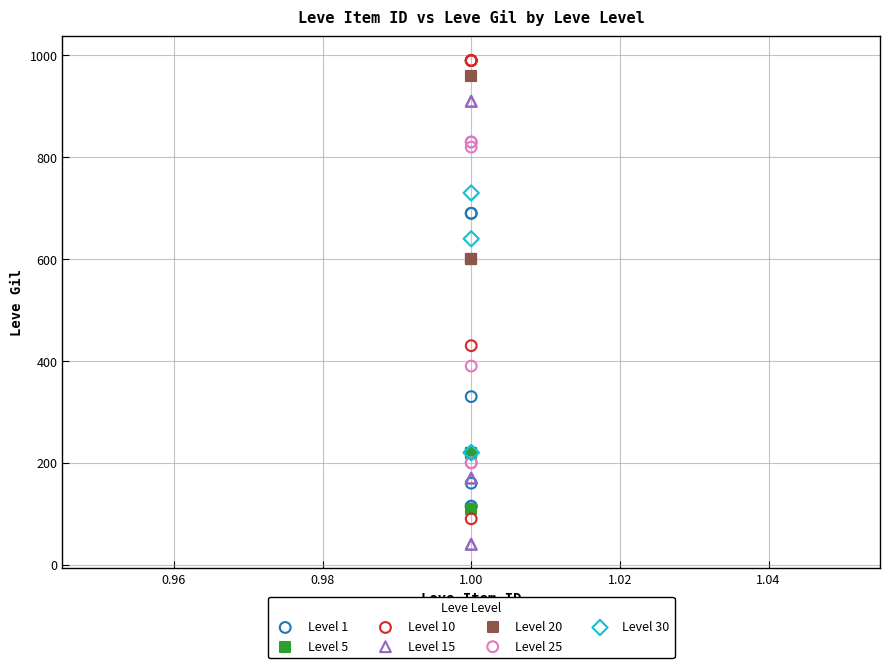

Which series reaches the minimum Y coordinate?

Level 15